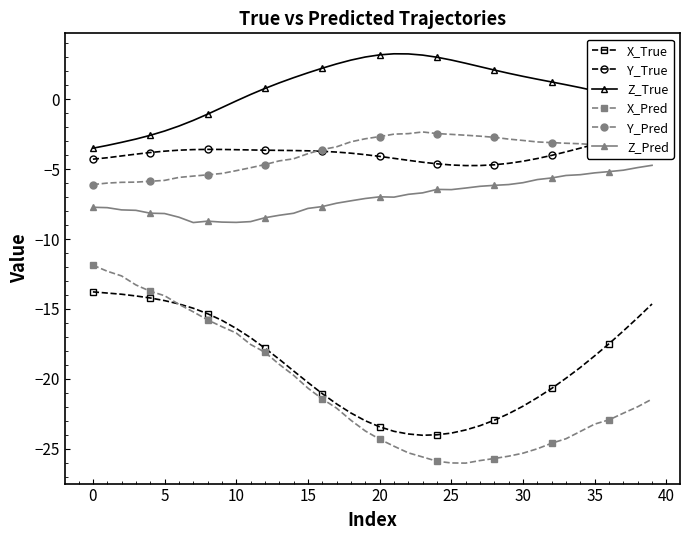

What is the minimum value shown in the chart?

-26.0